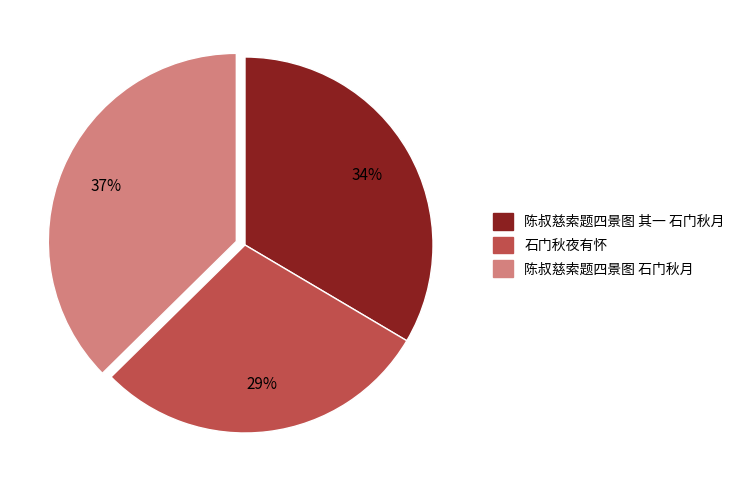

Rank the categories by value from highest to lowest.

陈叔慈索题四景图 石门秋月, 陈叔慈索题四景图 其一 石门秋月, 石门秋夜有怀